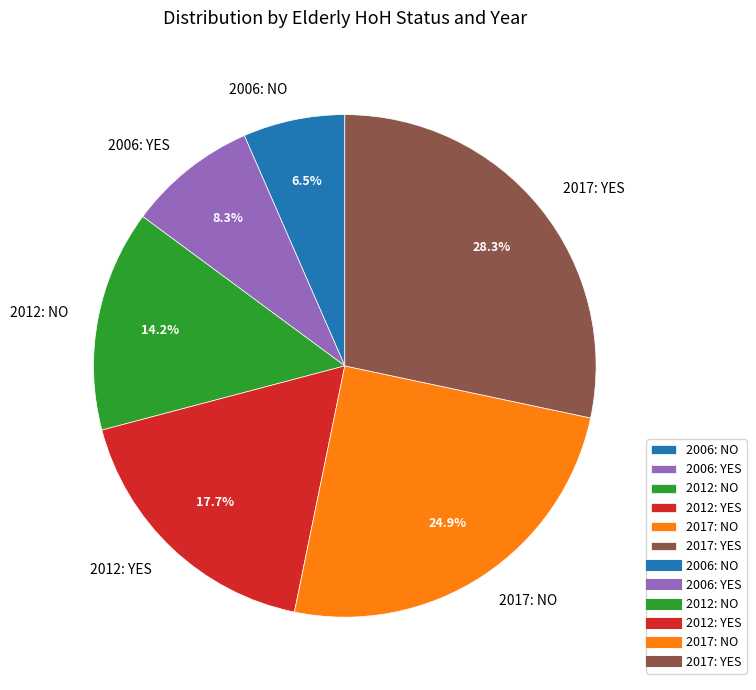

Approximately how many times larger is the value at 2017: NO compared to 2012: YES?

1.4